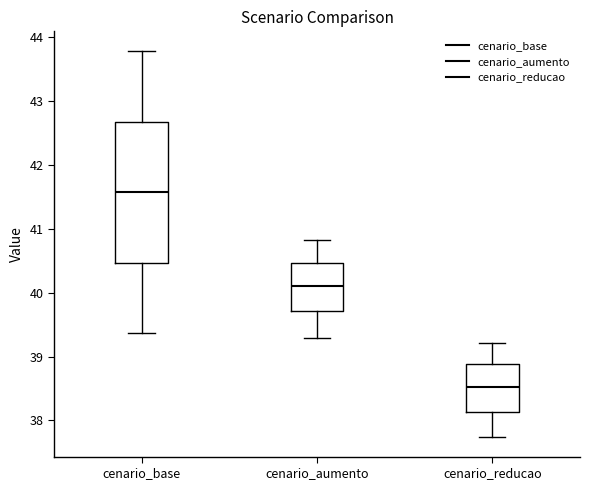

Where is the upper edge of the box for cenario_aumento on the y-axis? The values are not printed on the chart, so give them approximately, as read against the axis.

40.5